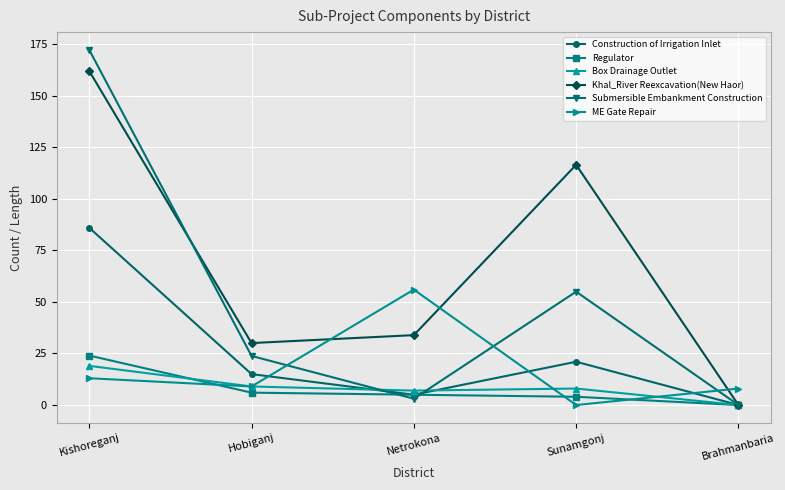

At which label does Box Drainage Outlet first exceed 8?

Kishoreganj